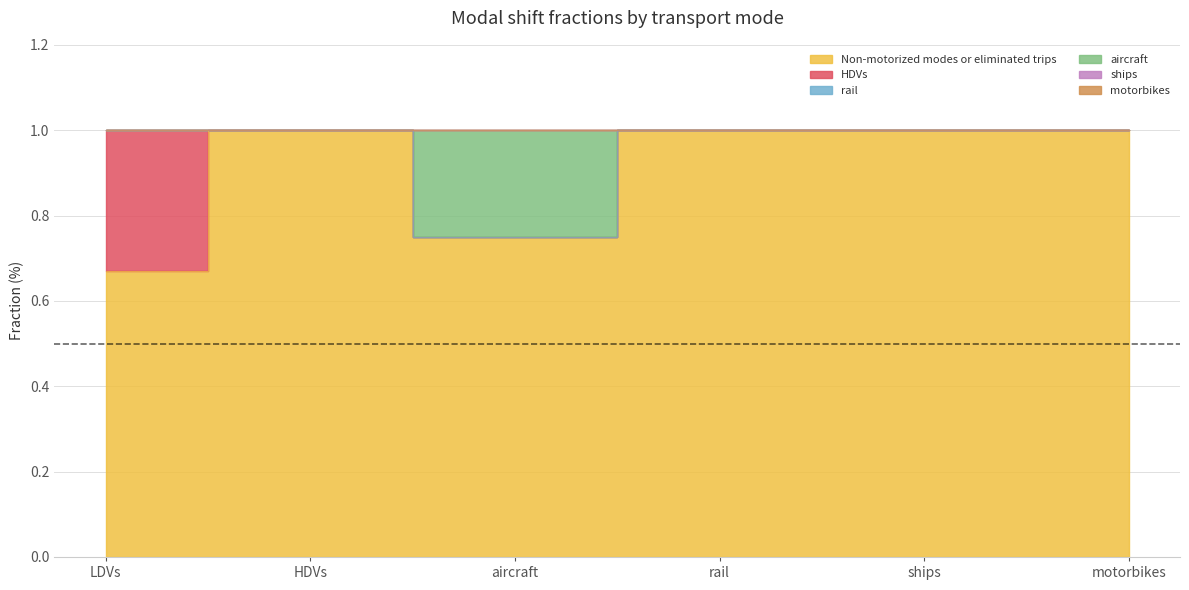

Which category has the lowest value in the rail series?

LDVs